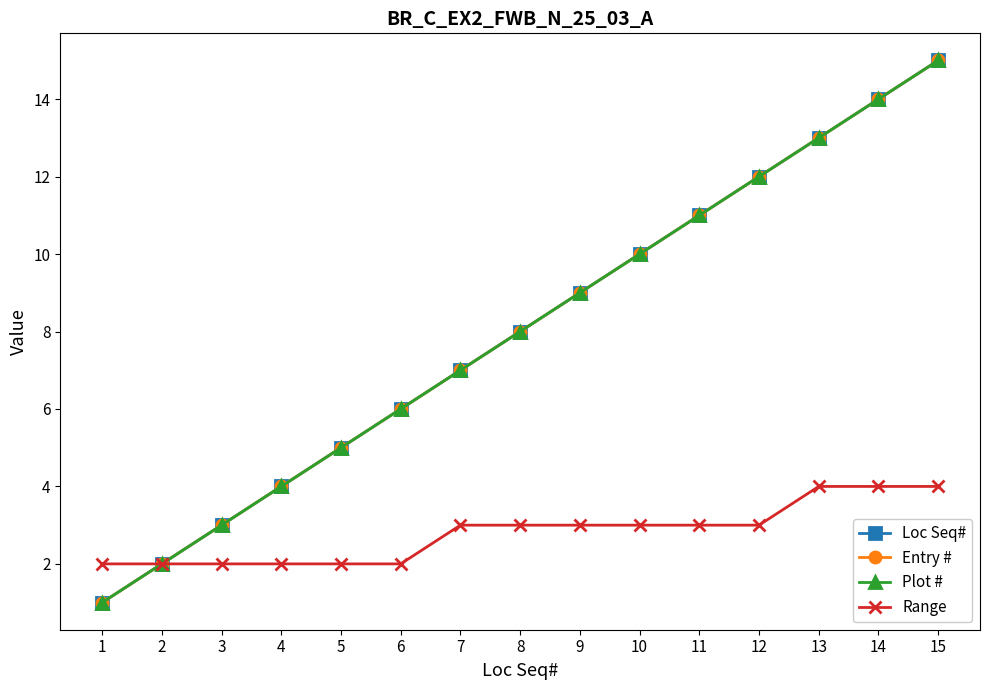

Which label corresponds to the smallest value in the chart?

1